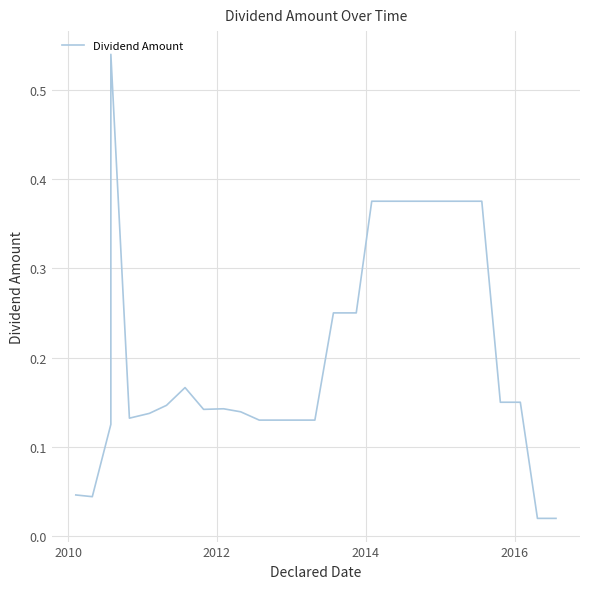

Count the number of categories in the chart.

28